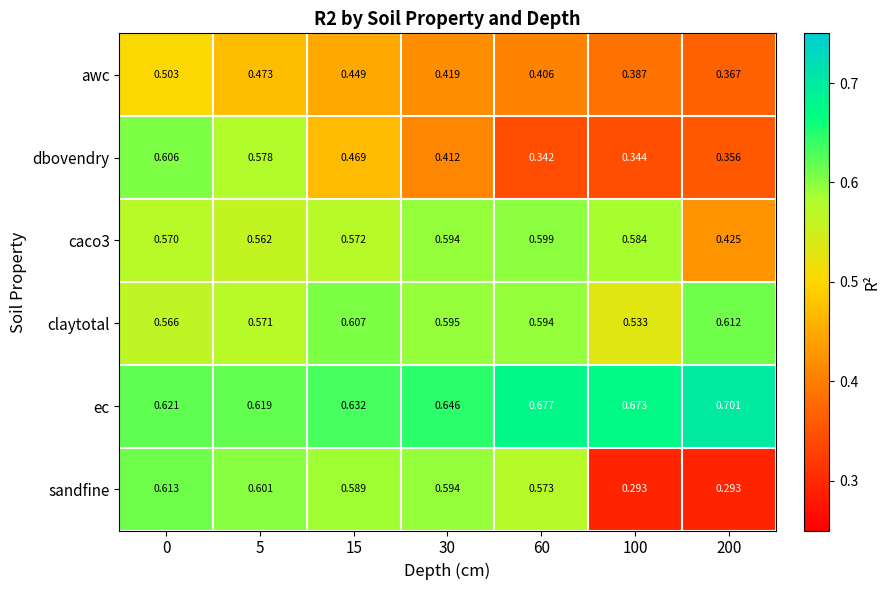

Between 0 and 5, which series saw the biggest shift?

awc